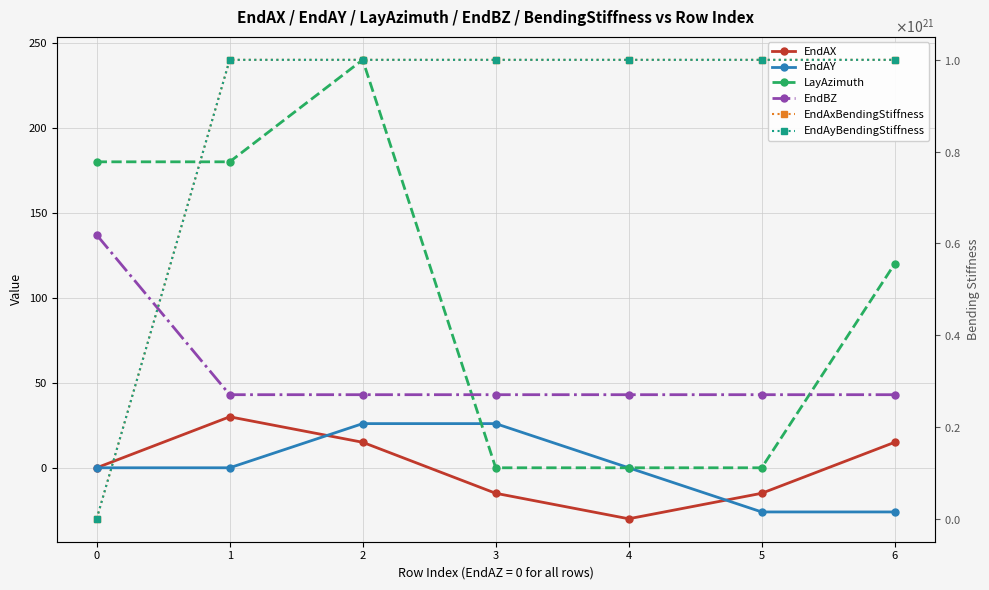

The value of EndAyBendingStiffness at 1 is 1000000000000000000000.0. True or false?

True